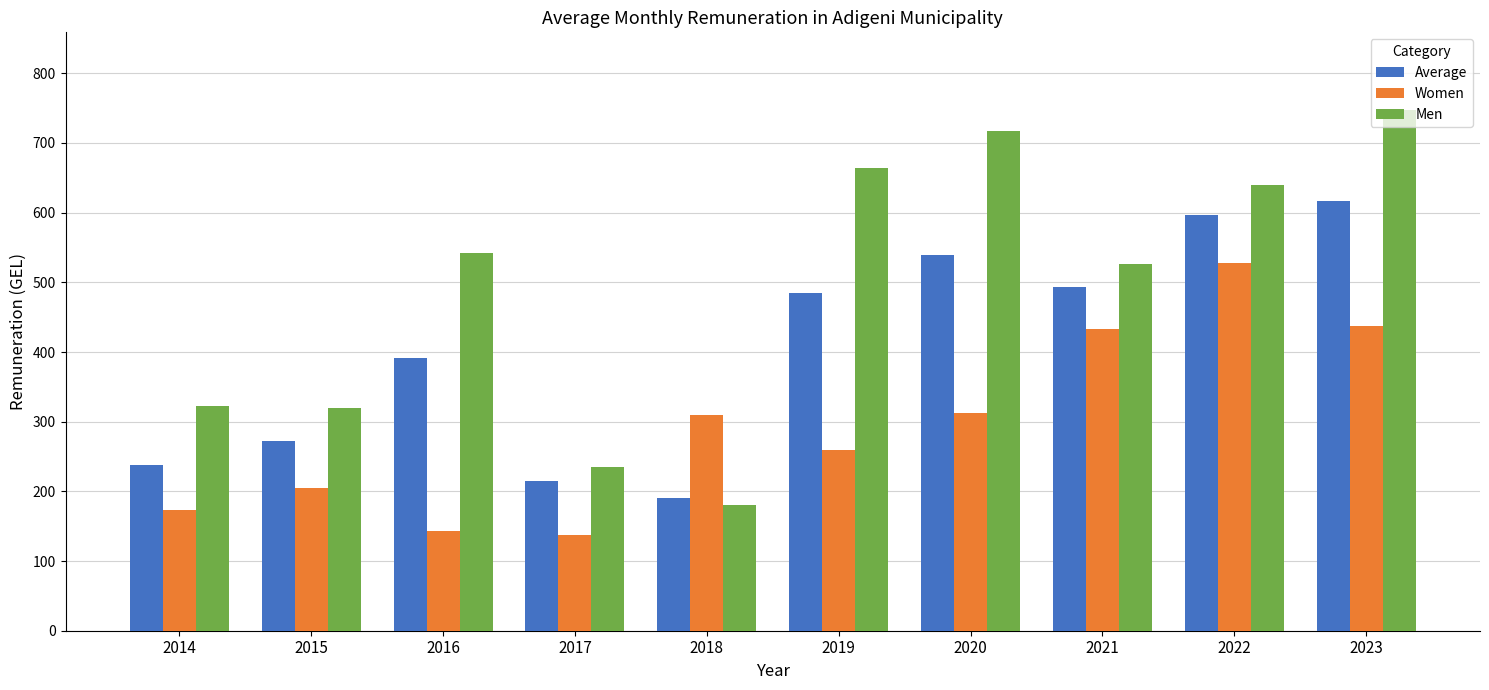

What is the average value of the Women series?

293.7